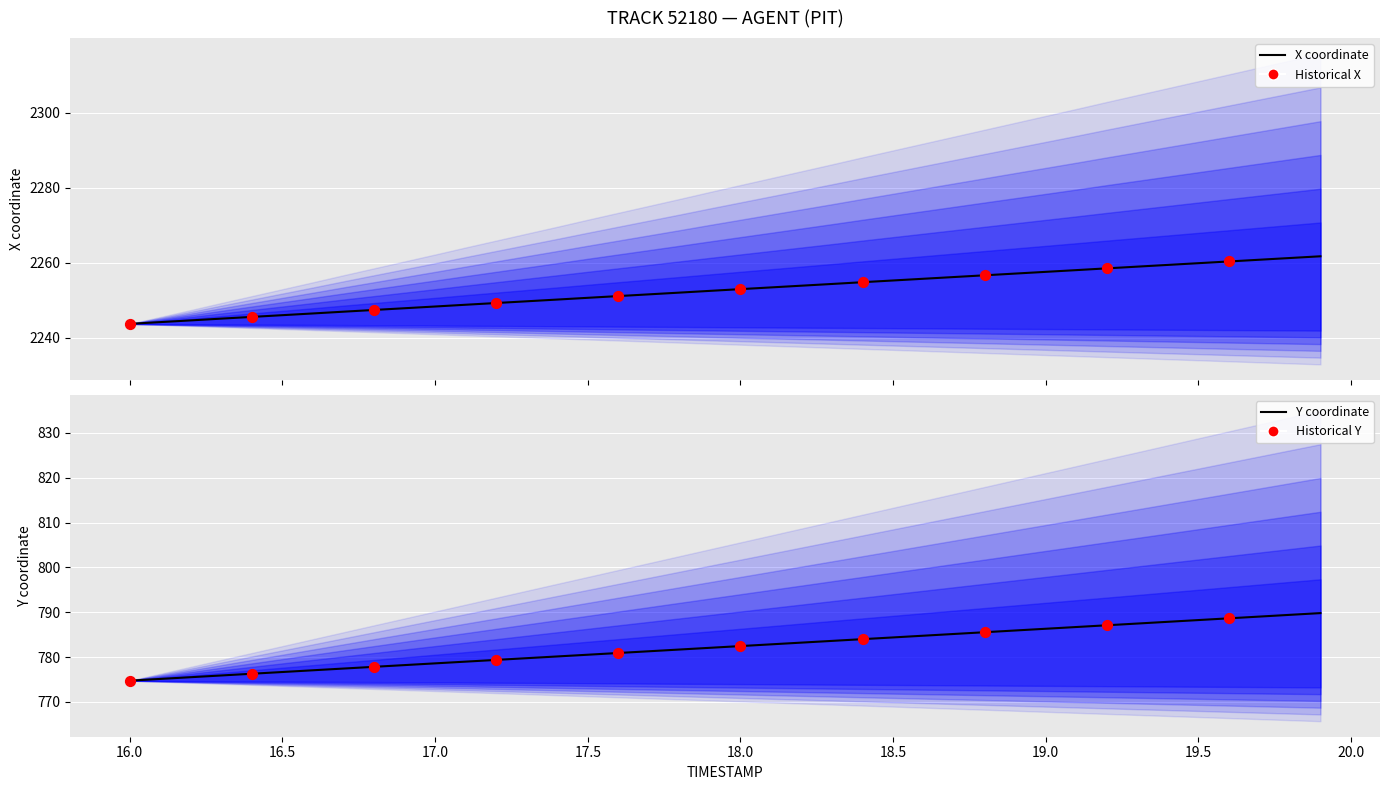

At how many categories does at least one series exceed 1251?

40